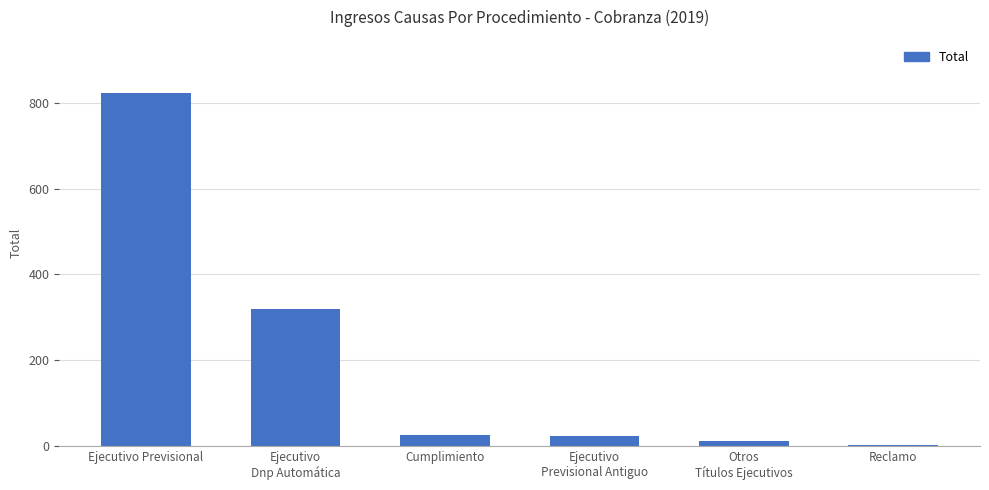

What is the sum of all values?

1204